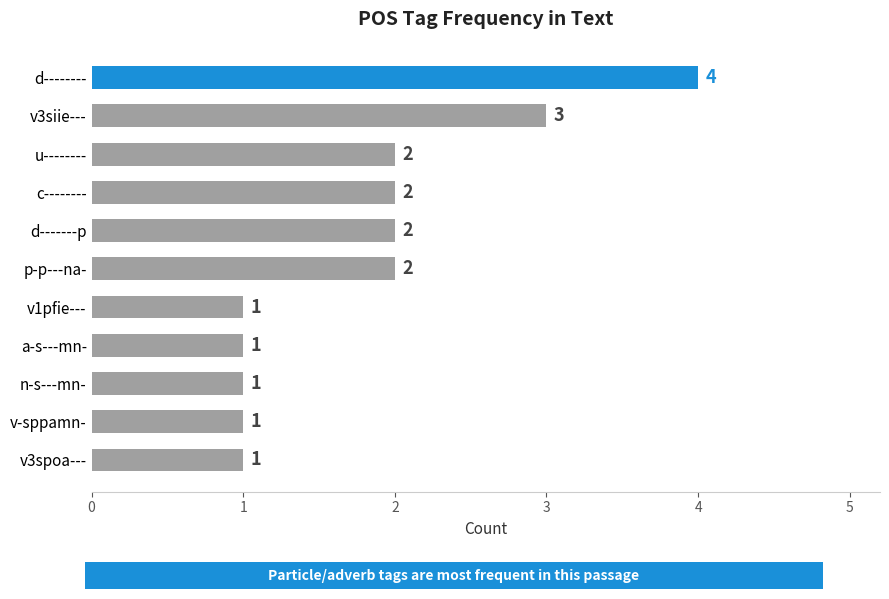

How many categories are shown in the chart?

11